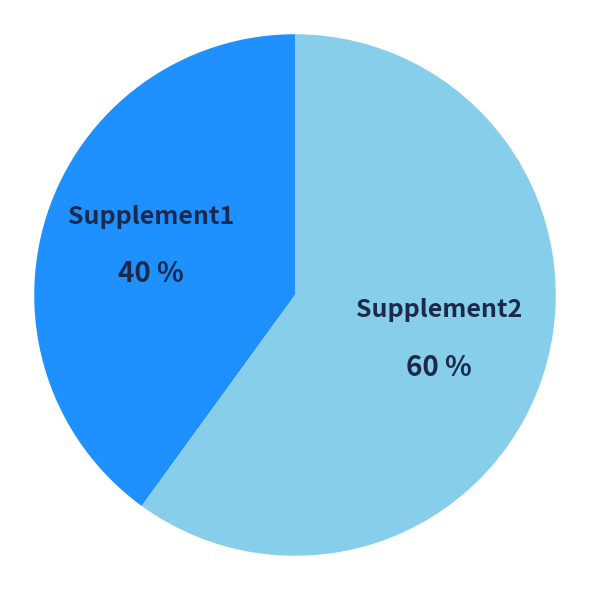

Between Supplement1 and Supplement2, which is larger?

Supplement2